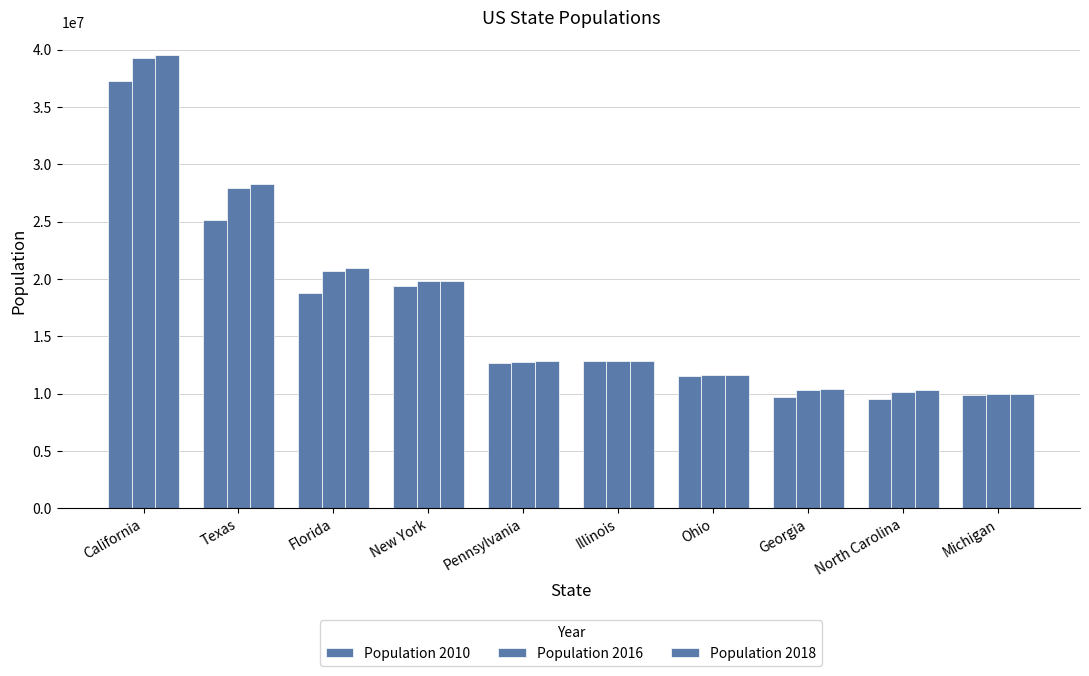

How many bars are there in total?

30